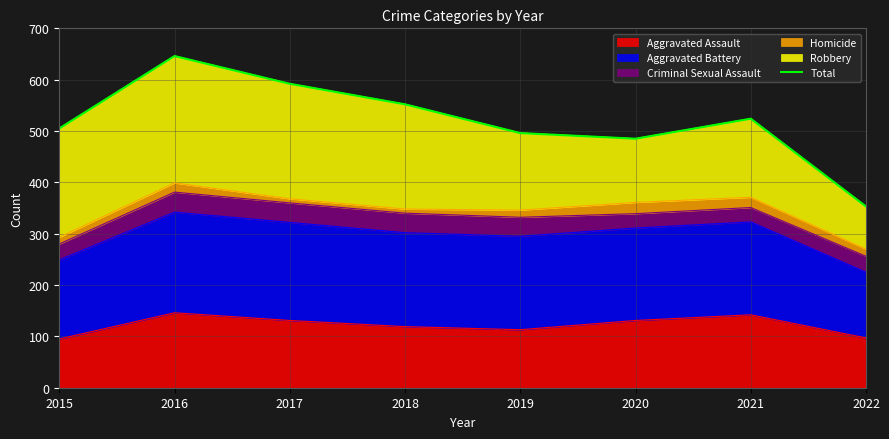

Rank the categories by value from lowest to highest.

2022, 2020, 2019, 2015, 2021, 2018, 2017, 2016